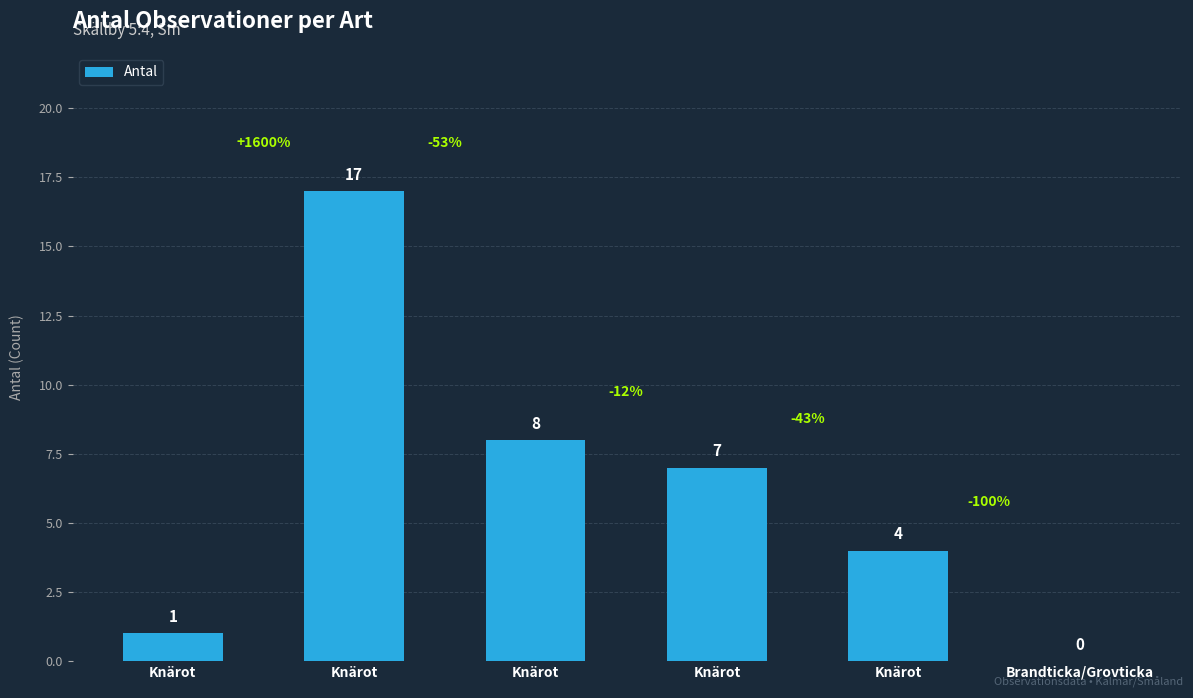

How many categories are shown in the chart?

6